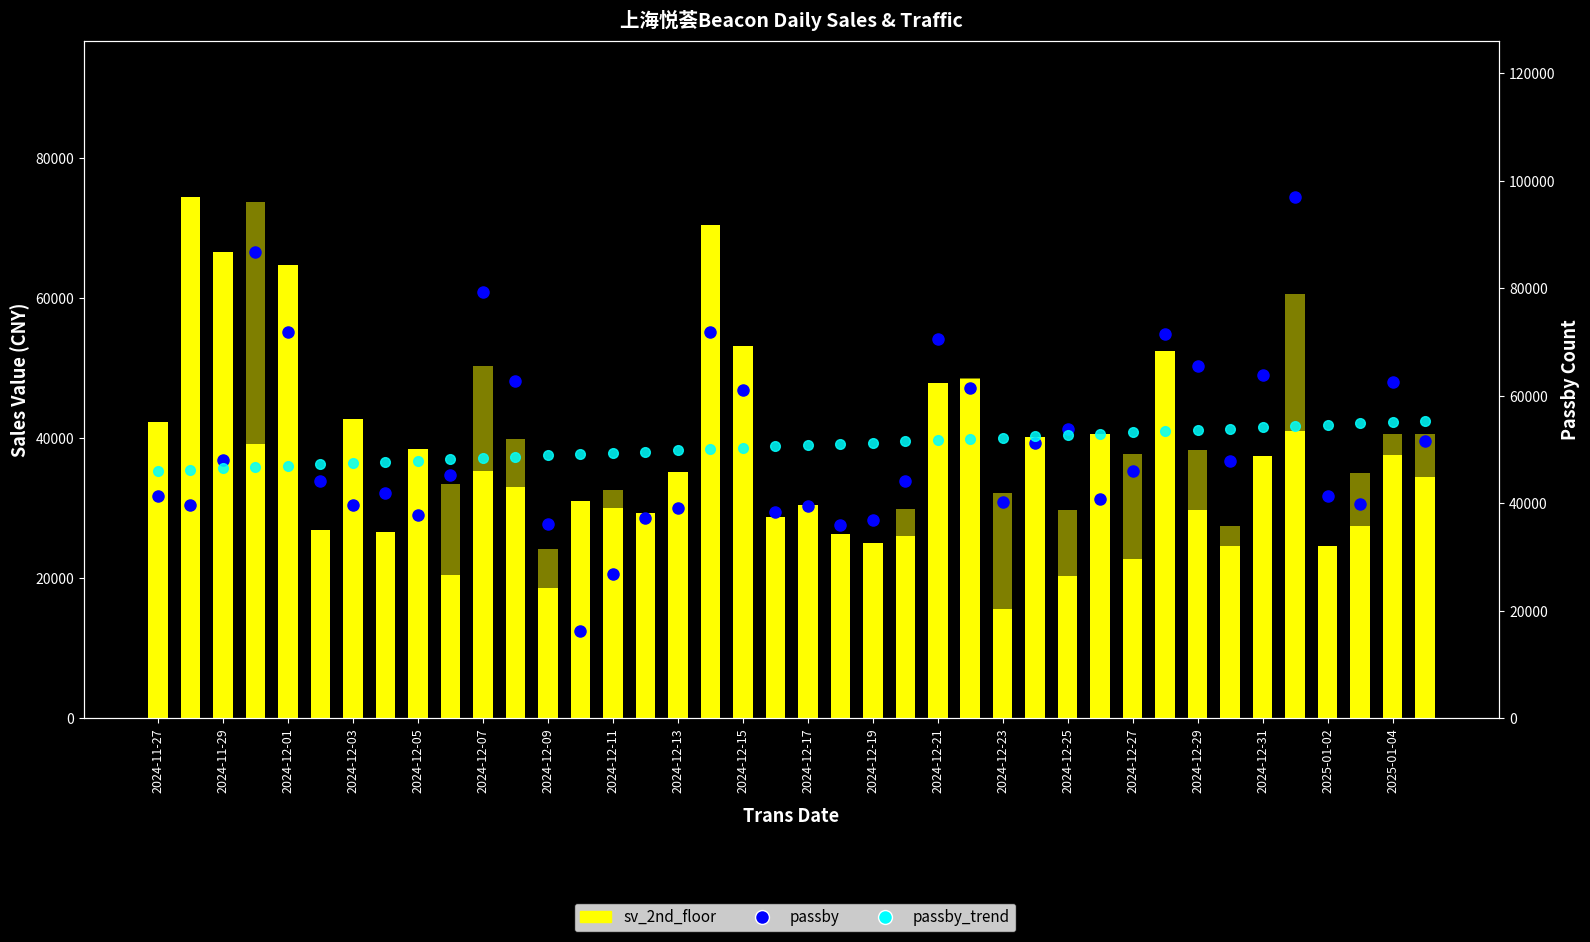

Where does the sv_1st_floor series first go above 33446?

2024-11-27